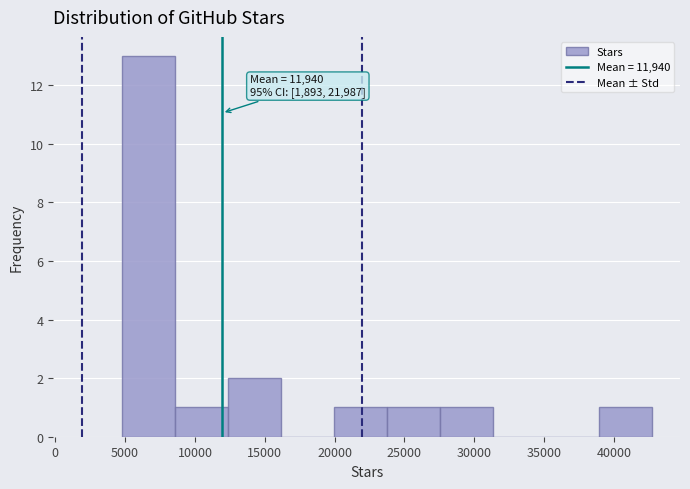

Which range on the x-axis has the tallest bar?

5000 to 8500